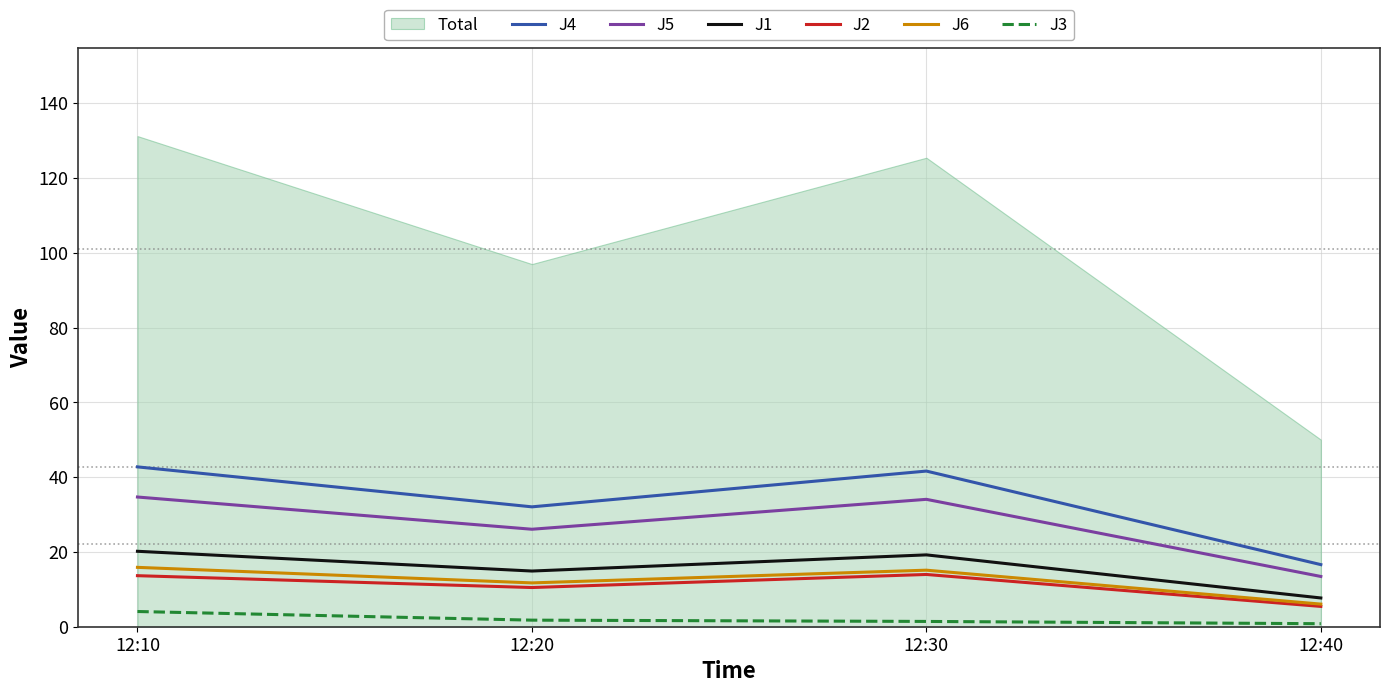

Reading right to left, extract all data points from this chart.

J4: 16.6	41.6	32.1	42.8
J5: 13.4	34.1	26.1	34.7
J1: 7.7	19.2	14.9	20.2
J2: 5.4	14.0	10.5	13.7
J6: 6.0	15.1	11.7	15.9
J3: 0.8	1.4	1.8	4.1